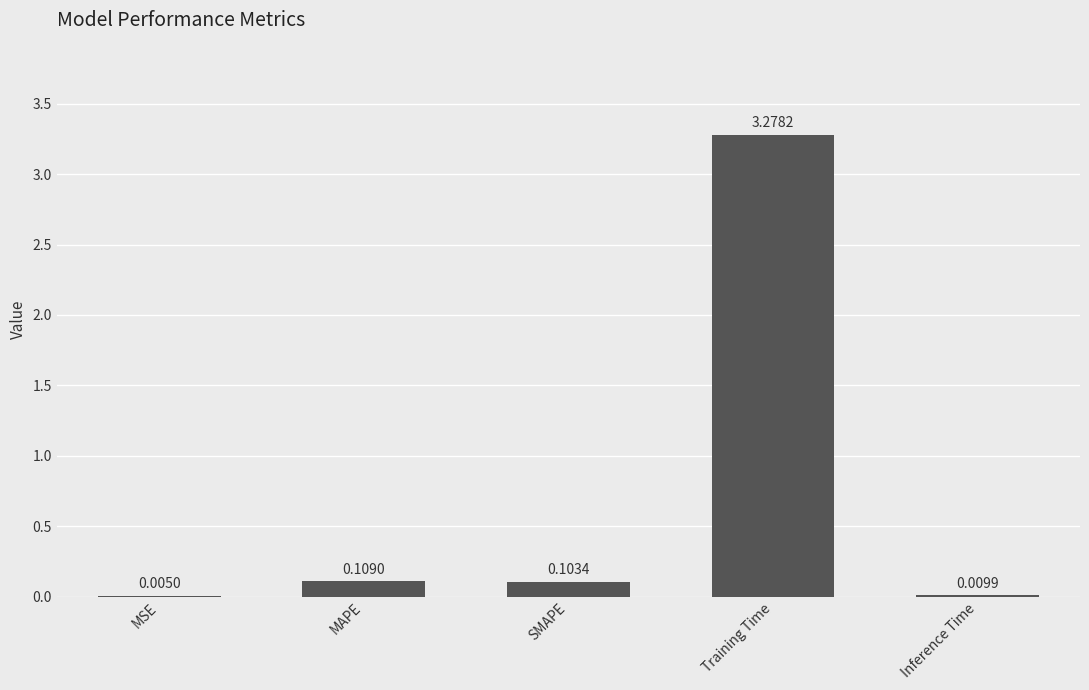

Are the bars grouped side by side (vs. stacked)?

No